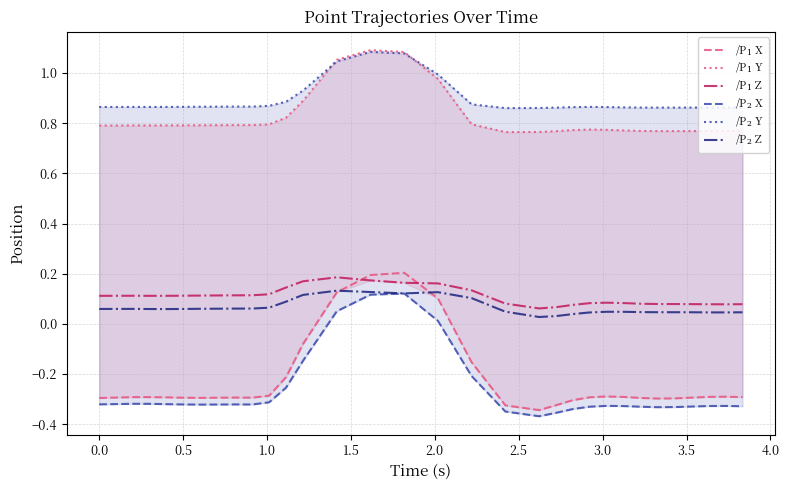

True or false: /P$_1$ Z has more than 2 interior local peaks.

True